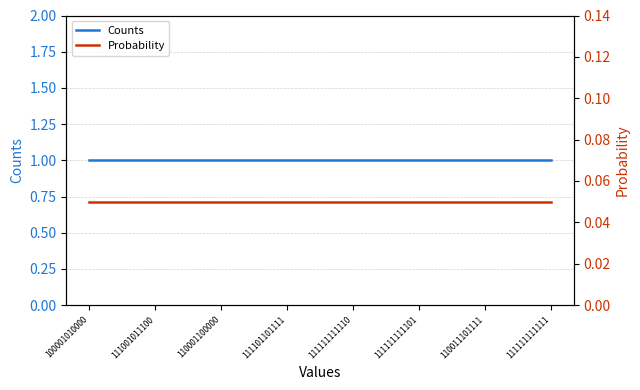

Does the chart display data point markers on the line(s)?

No